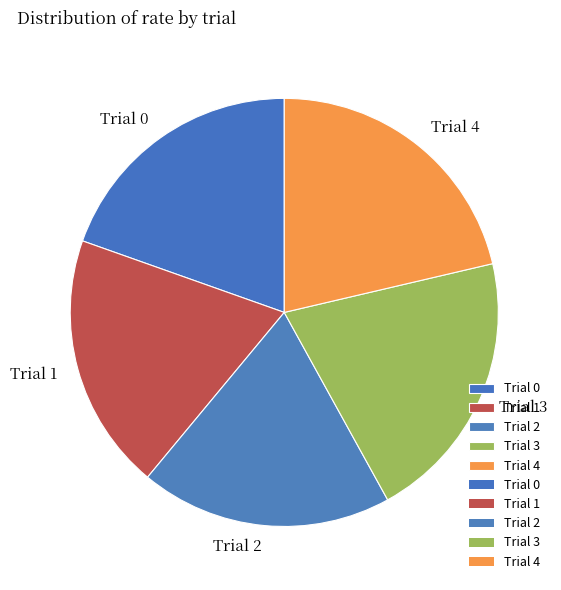

The Trial 1 slice represents 30% of the pie. True or false?

False